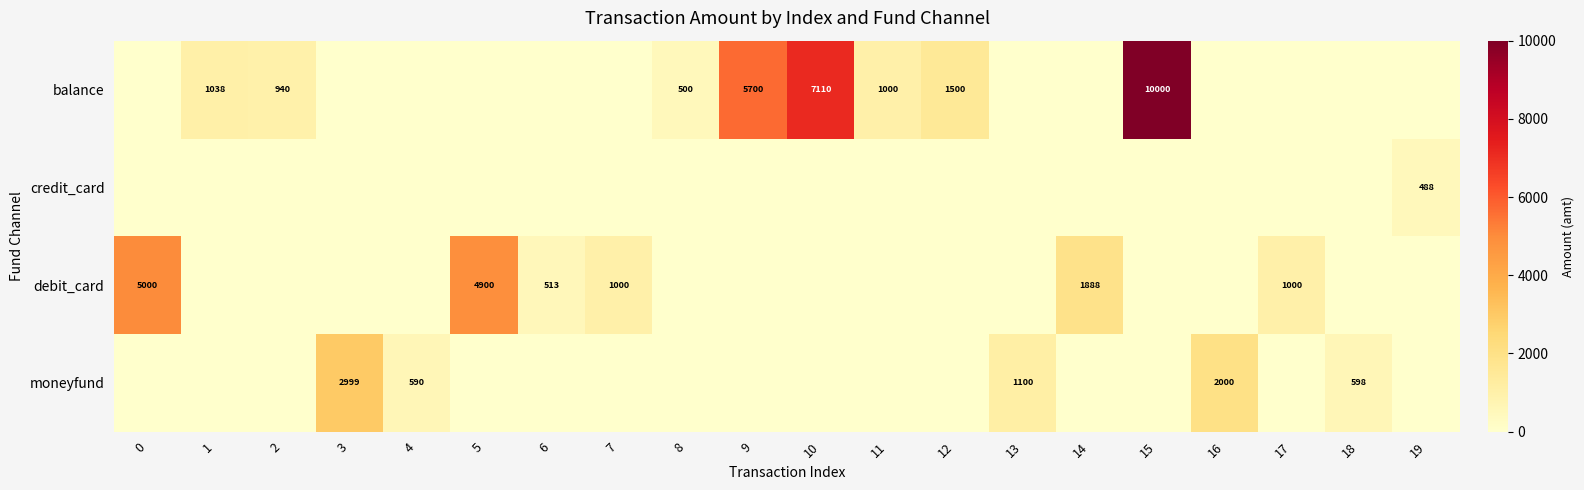

Is the value of moneyfund at 13 greater than the value of debit_card at 14?

No